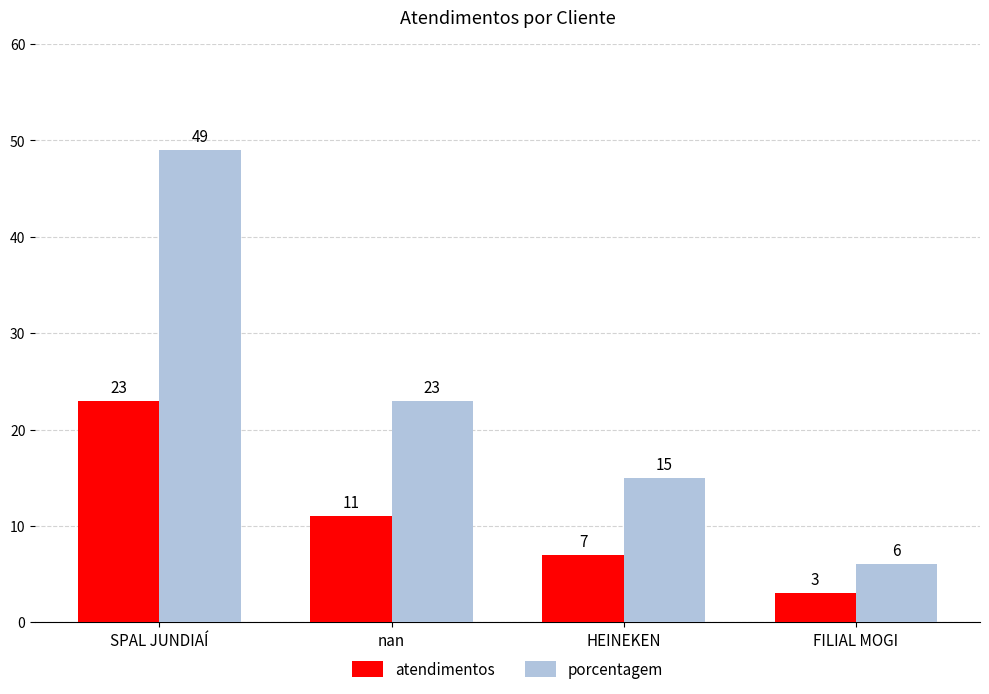

List the series in order of their peak value, highest first.

porcentagem, atendimentos